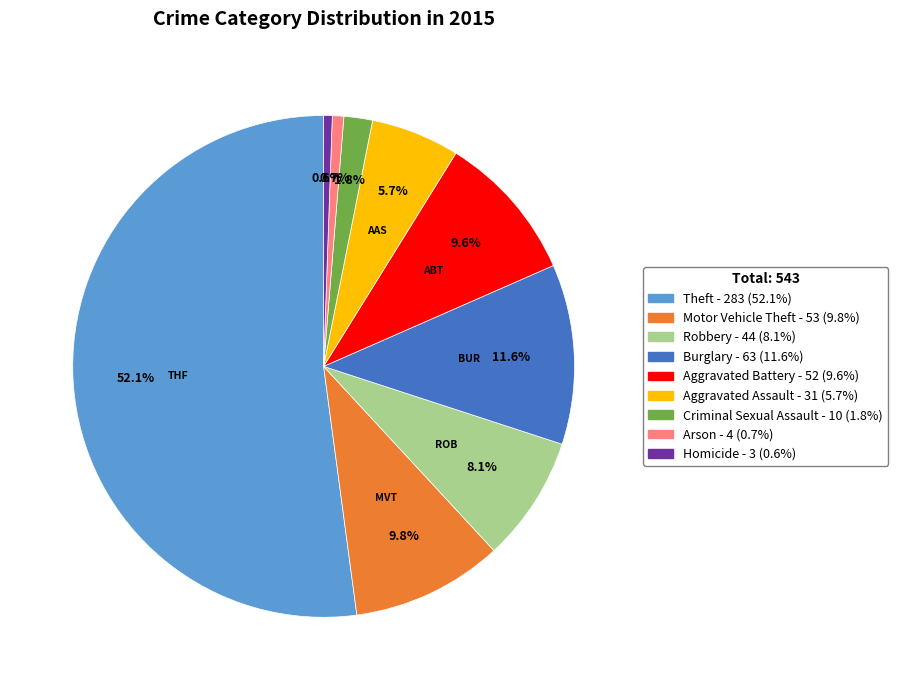

Is there any slice that represents more than half of the pie?

Yes